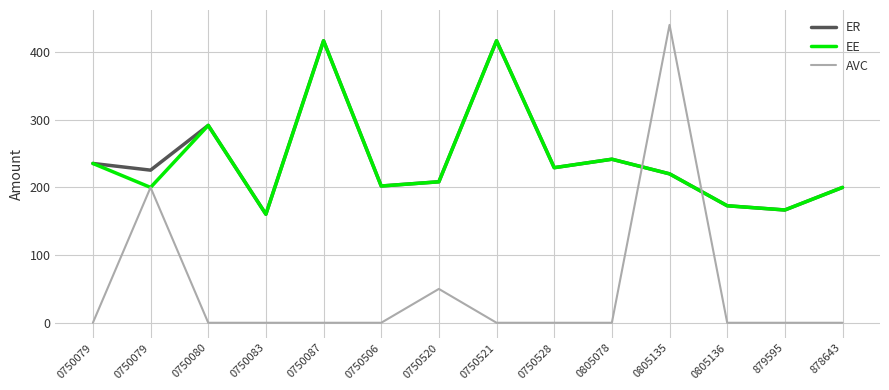

How many series are shown in this chart?

3